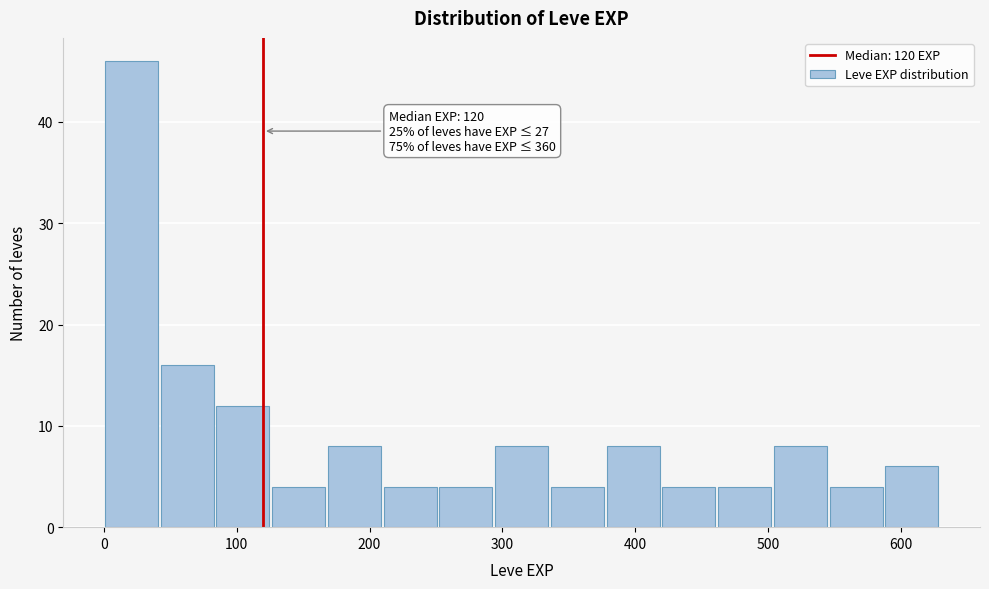

Which range on the x-axis has the tallest bar?

0 to 40